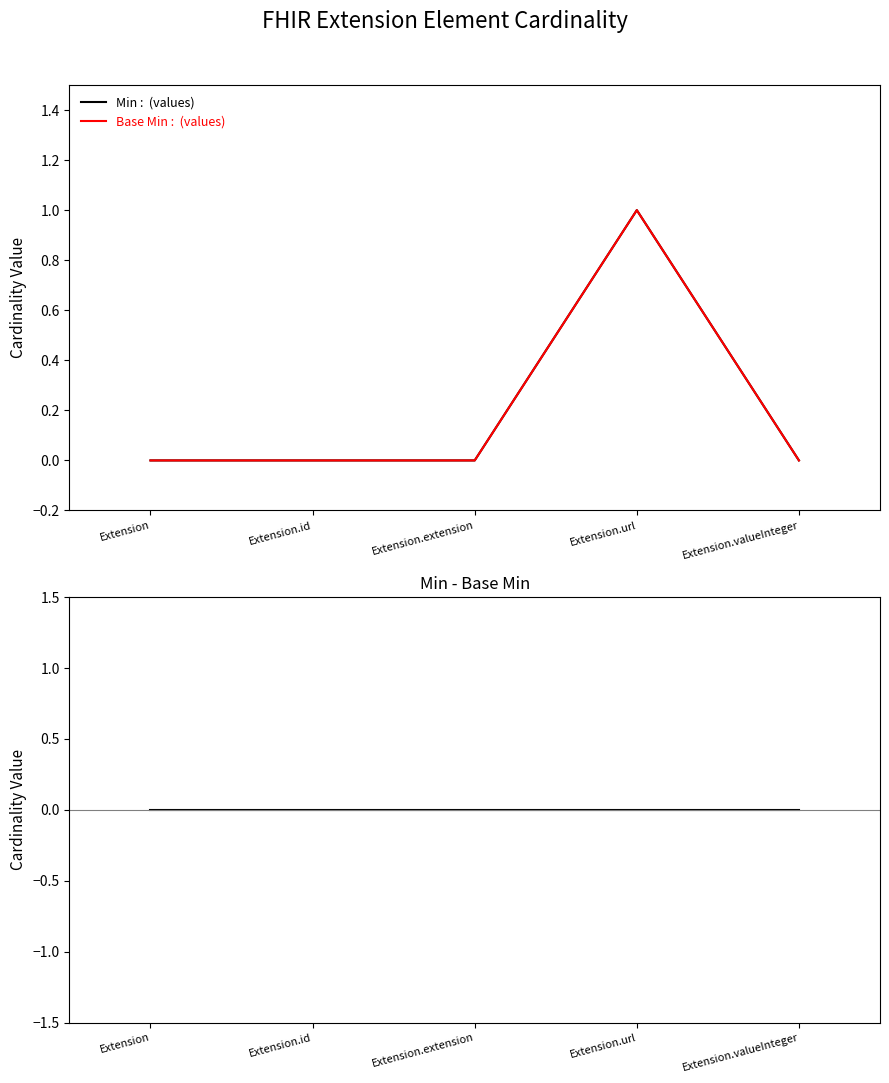

True or false: Min and Min - Base Min intersect in this chart.

False